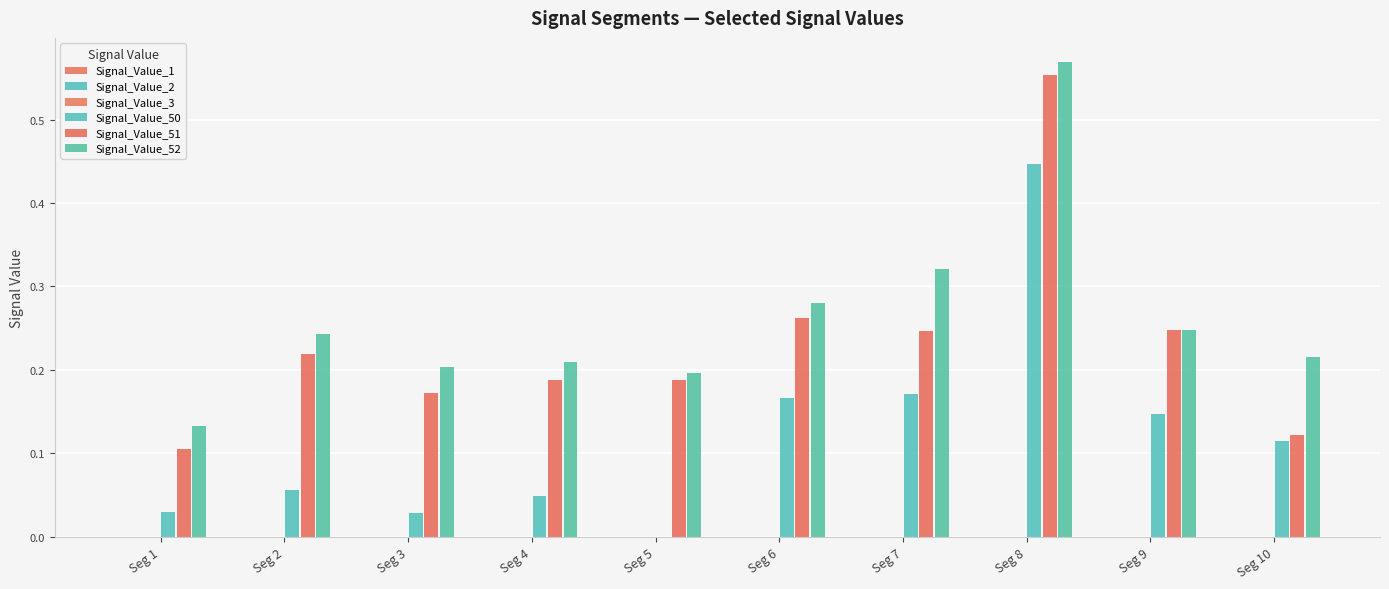

At Seg 7, list the series in order from smallest to largest.

Signal_Value_1, Signal_Value_2, Signal_Value_3, Signal_Value_50, Signal_Value_51, Signal_Value_52